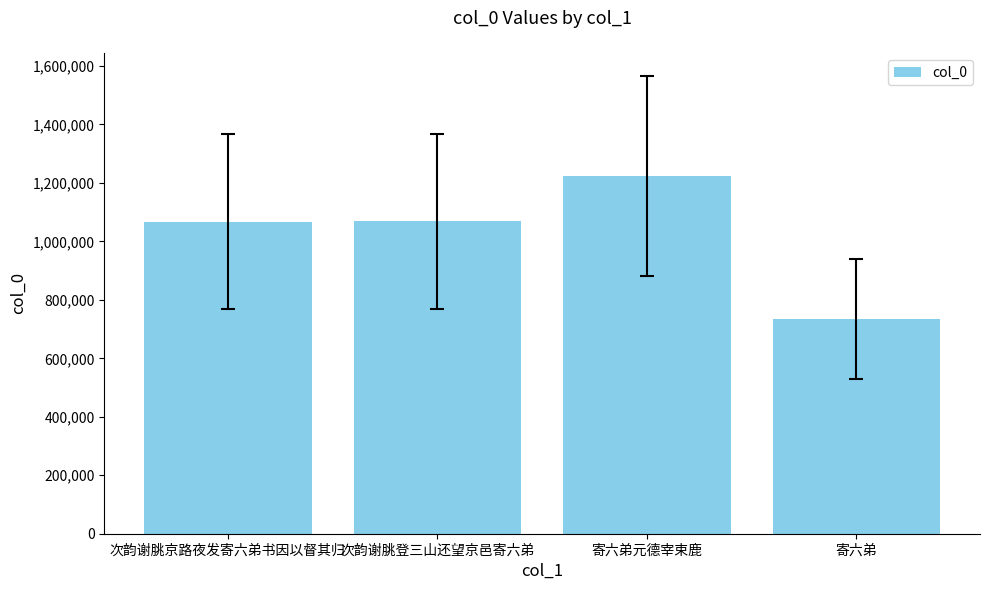

What is the ratio of the value at 次韵谢朓京路夜发寄六弟书因以督其归 to the value at 寄六弟元德宰束鹿?

0.9